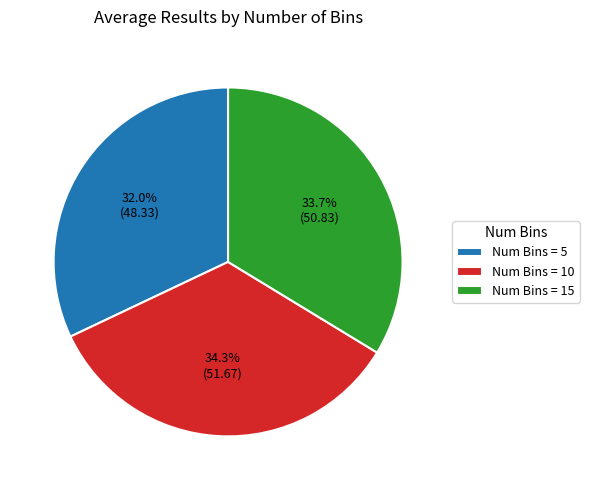

Which category has the biggest portion of the pie?

Num Bins = 10